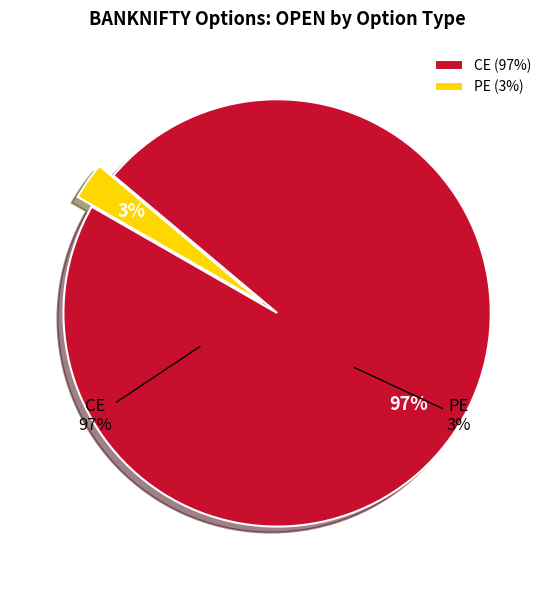

What is the smallest slice in the pie chart?

PE